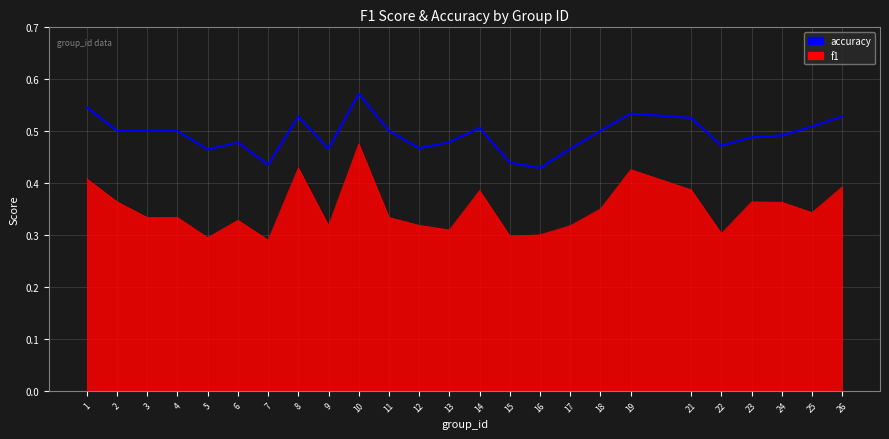

The f1 series shows 0.6 at 23. True or false?

False